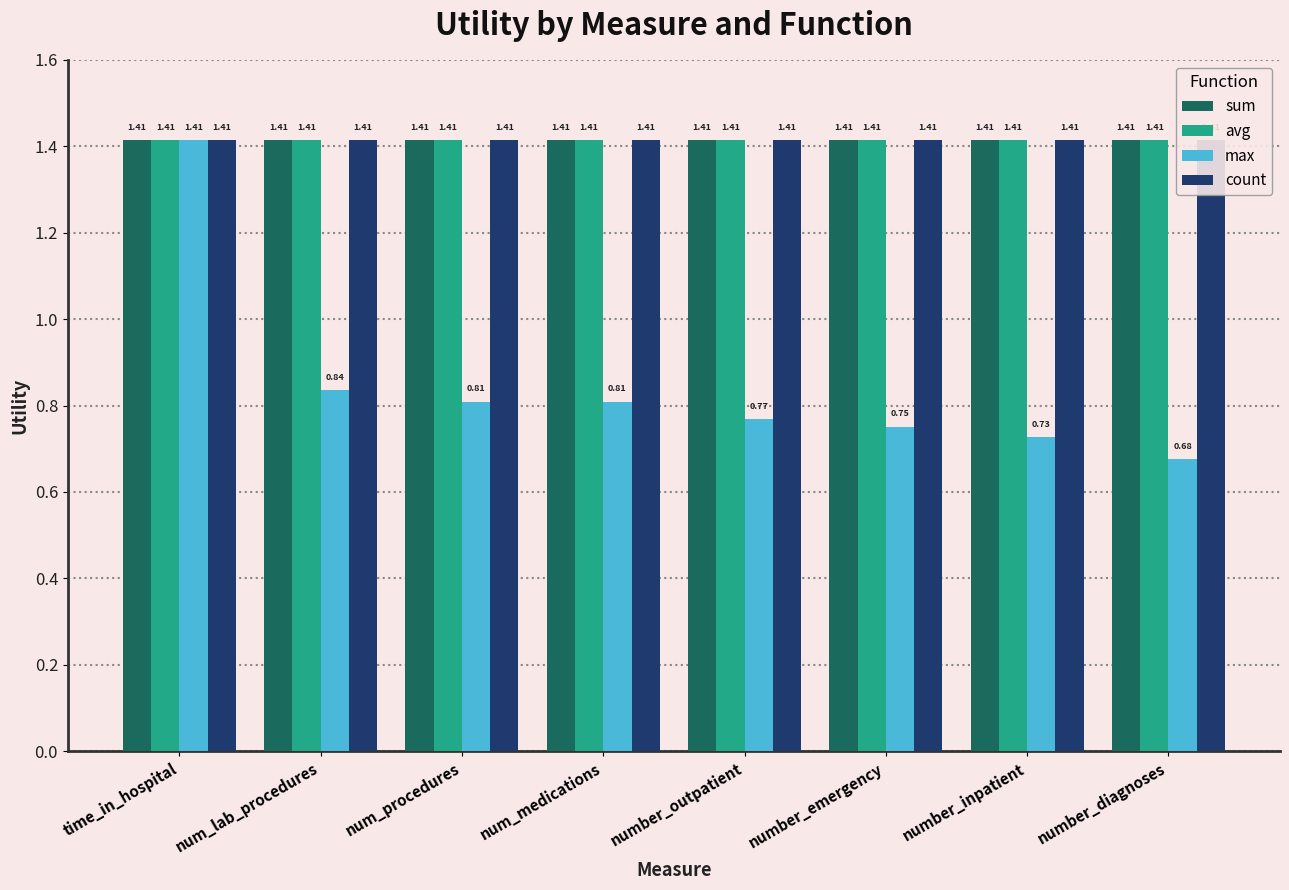

At which category does the chart reach its peak across all series?

time_in_hospital